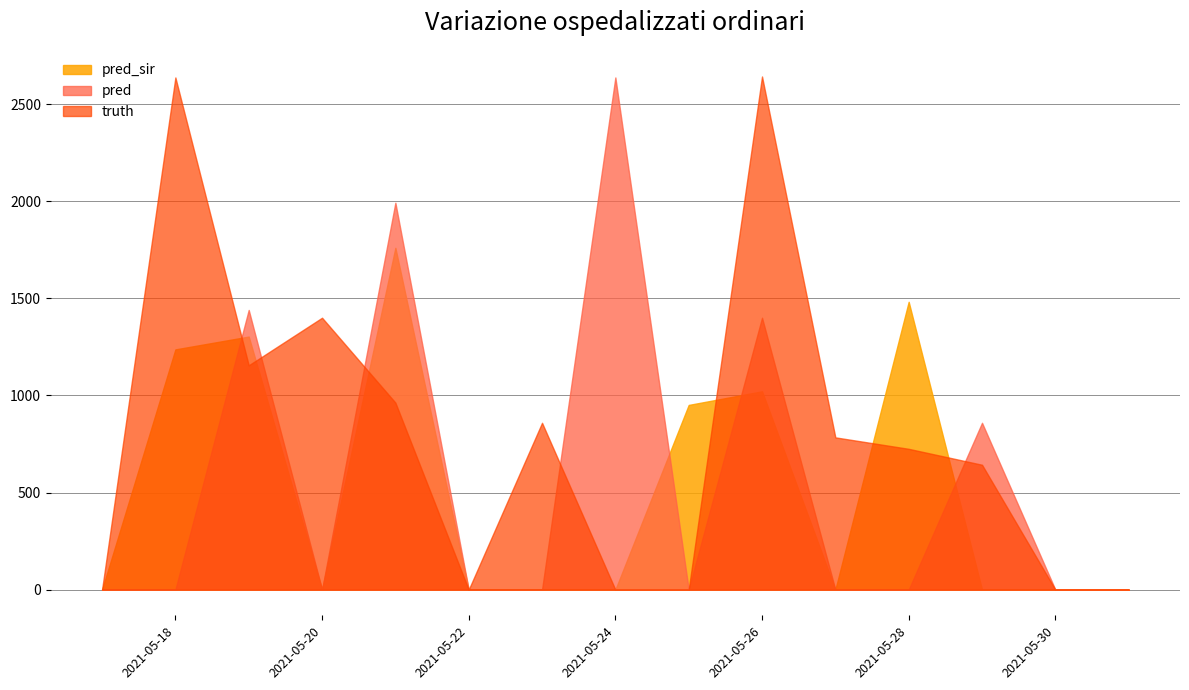

Is it true that pred equals 2046 at 2021-05-19?

False